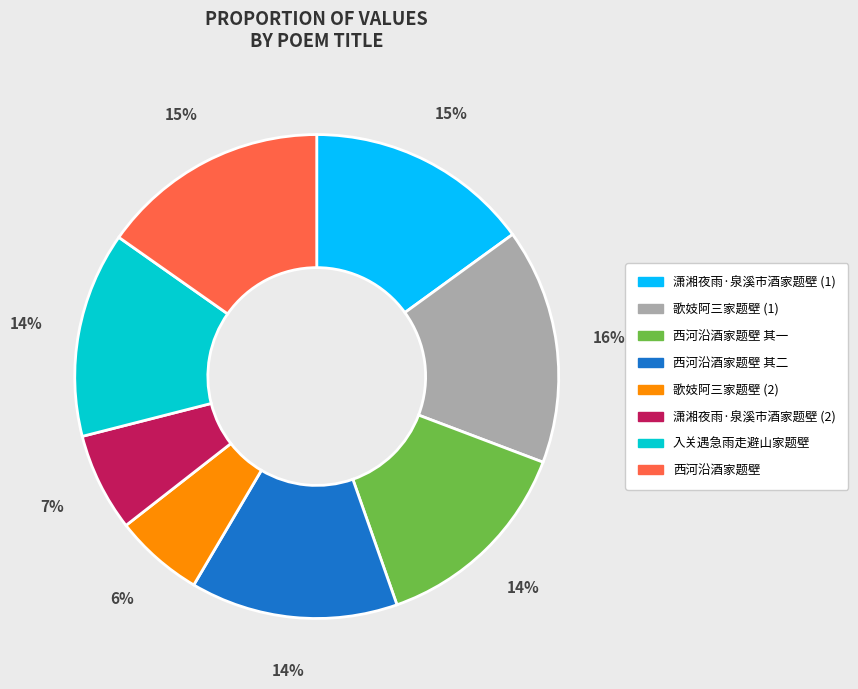

Is there any slice that represents more than half of the pie?

No